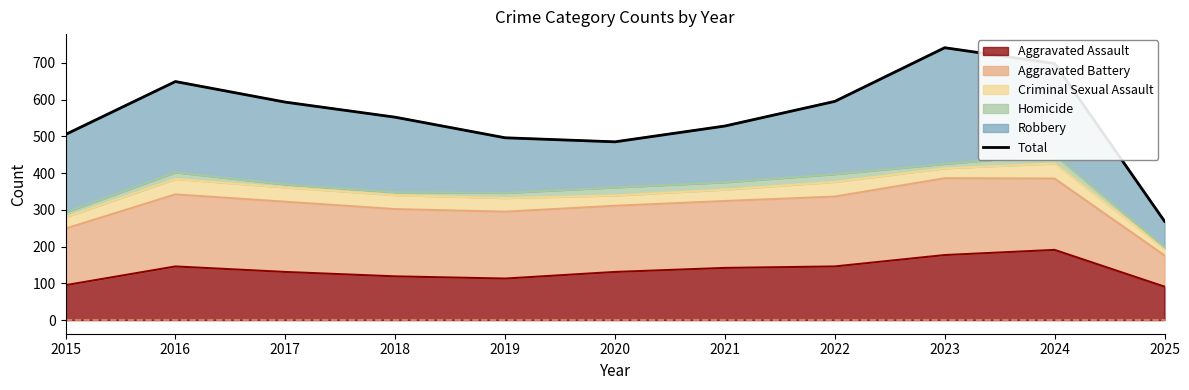

How many points are higher than both their immediate neighbors (excluding endpoints)?

2